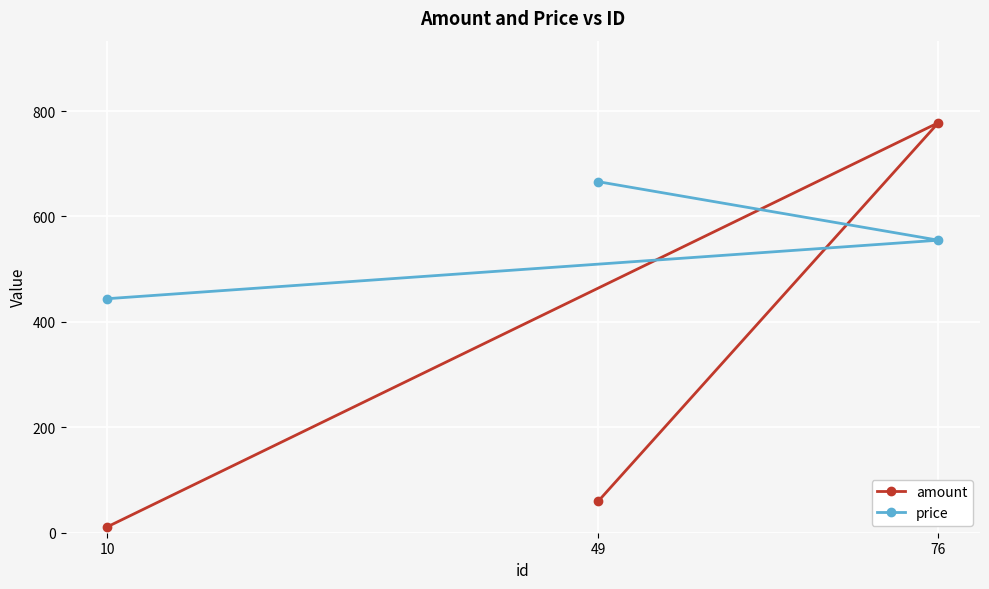

Which has a higher value, 49 or 76?

76